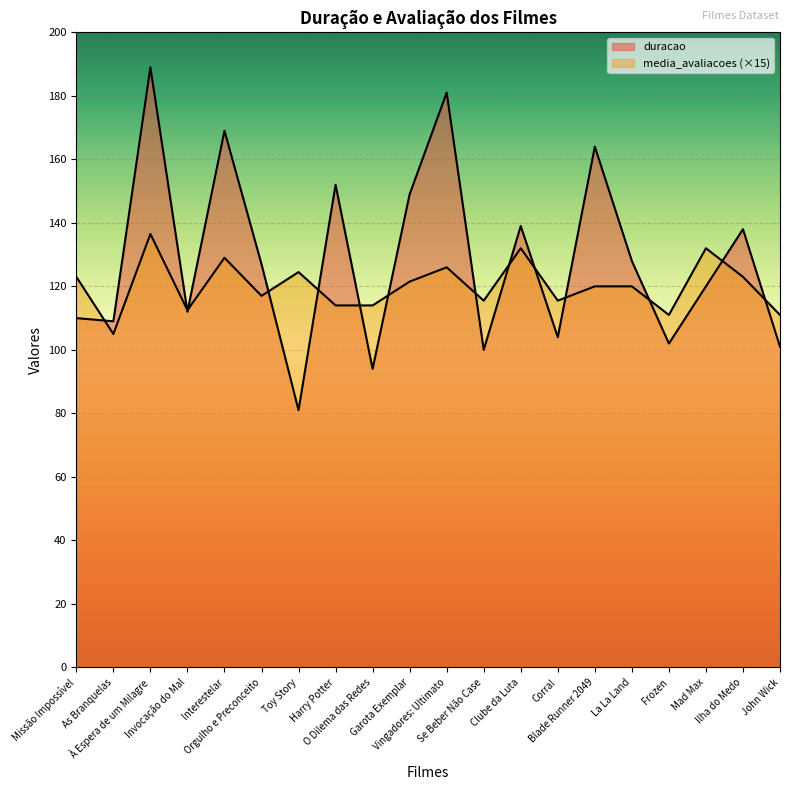

Where does the duracao series first go above 127?

À Espera de um Milagre